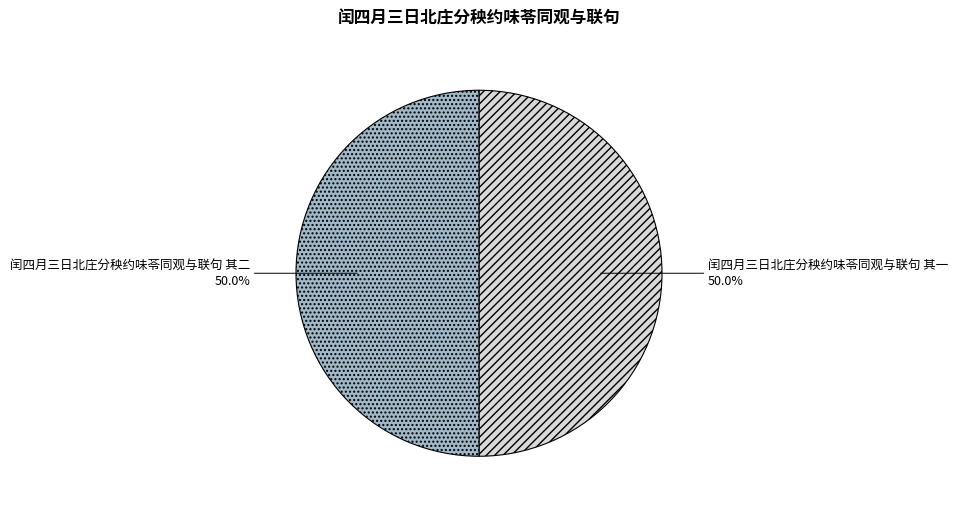

To the nearest percent, what is the combined percentage of 闰四月三日北庄分秧约味苓同观与联句 其一 and 闰四月三日北庄分秧约味苓同观与联句 其二?

100%